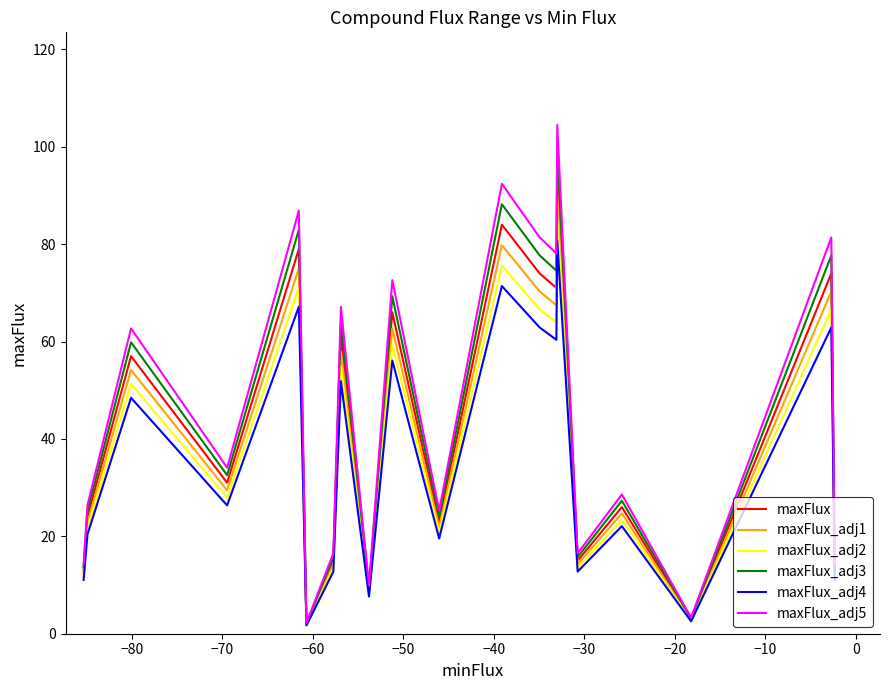

What is the highest value of the maxFlux_adj2 series?

85.5